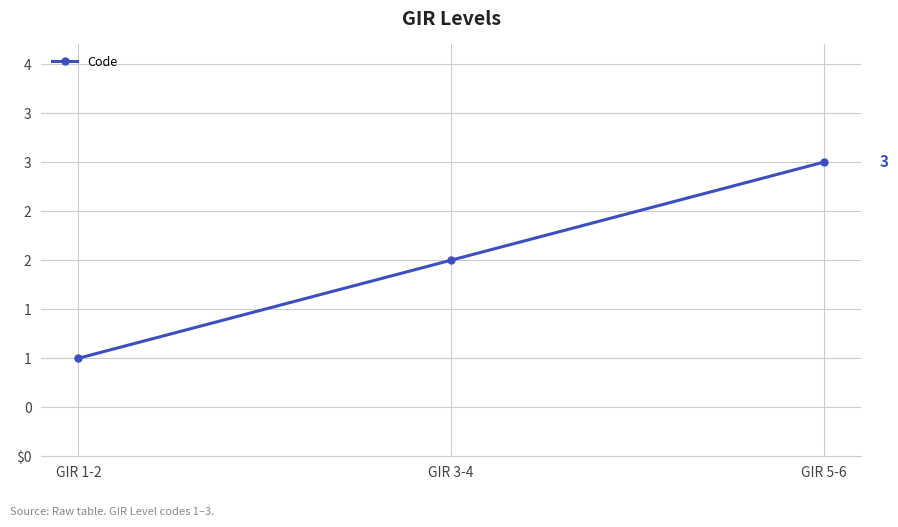

What position from the left is GIR 1-2?

1